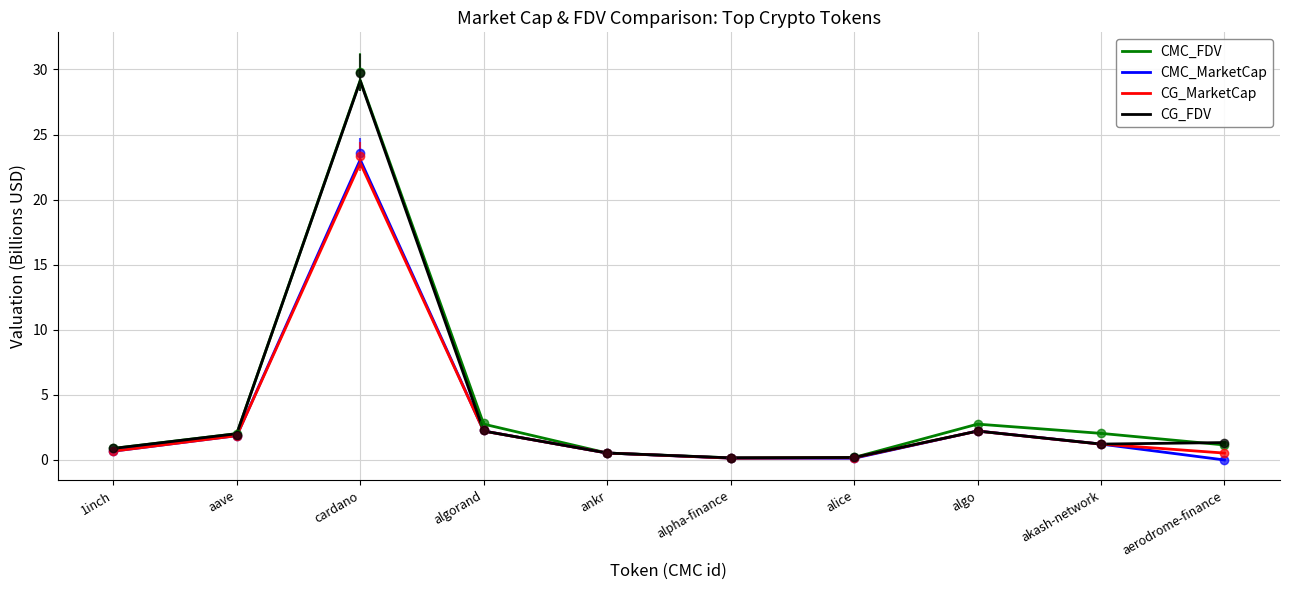

Rank the series by their maximum value, from highest to lowest.

CMC_FDV, CG_FDV, CMC_MarketCap, CG_MarketCap